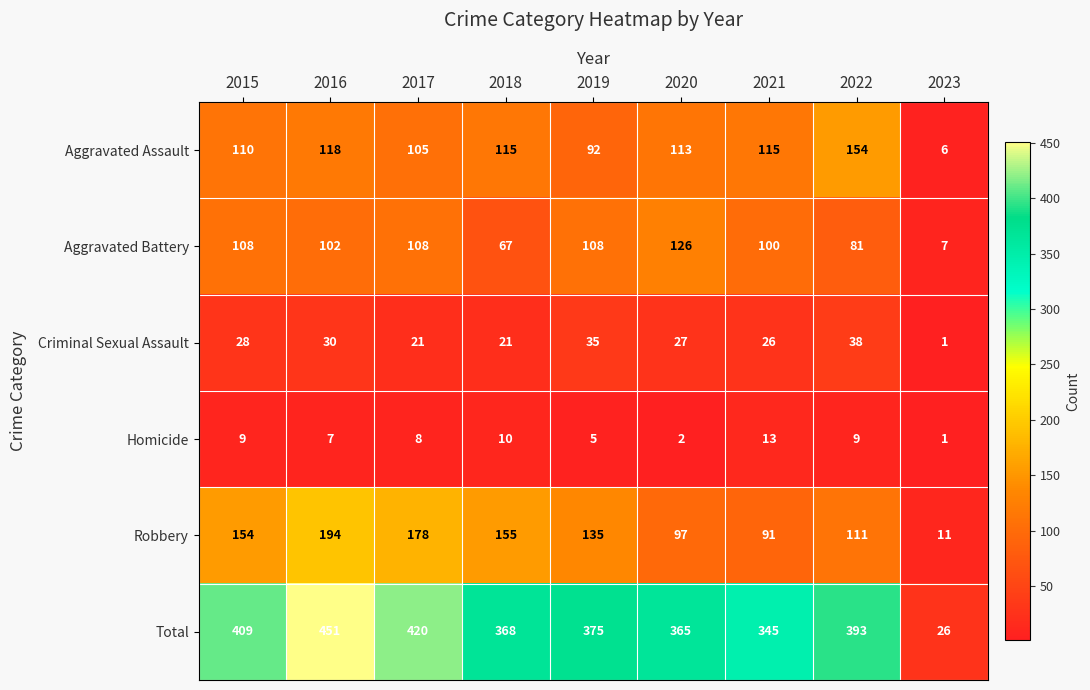

Which category has the lowest value across all series?

2023